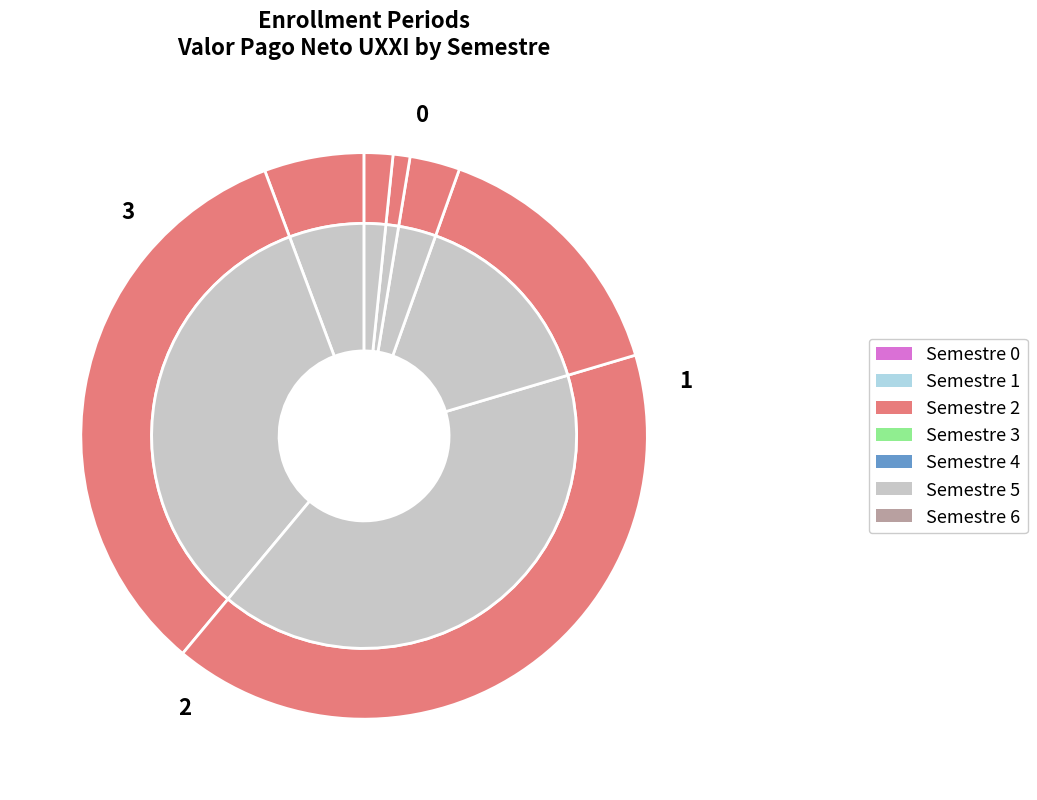

What portion of the pie excludes 2?

96.7%